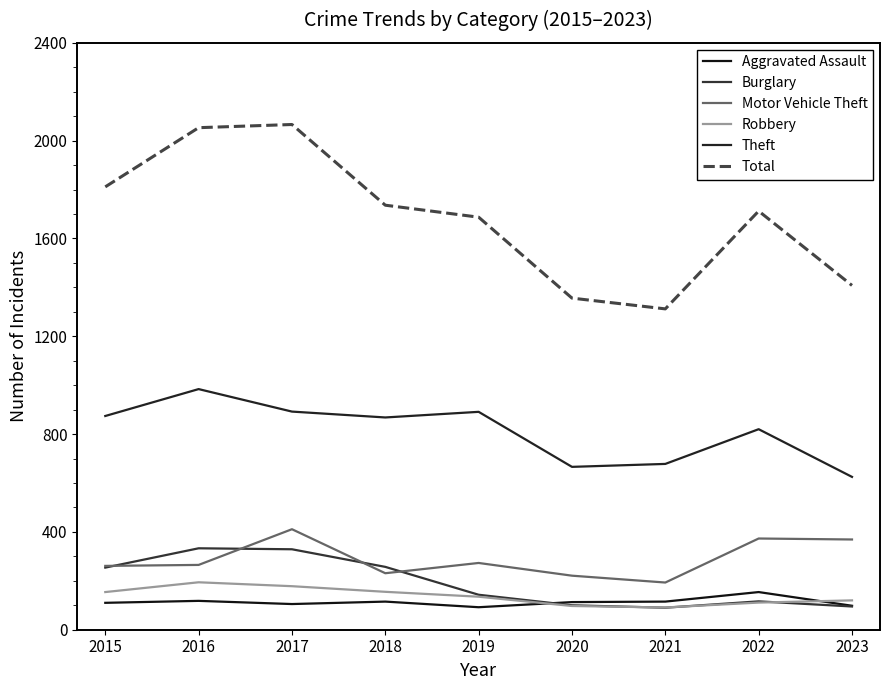

Does the chart have visible grid lines?

No